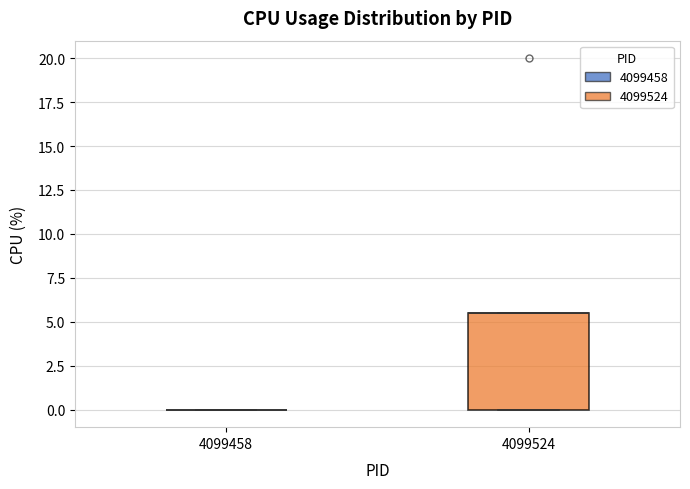

Reading left to right, transcribe this box plot: for each box, give where its median line is, the range the box spans, and where its two whiskers end, as read against the y-axis. The values are not printed on the chart, so give them approximately, as read against the axis.

4099458: box collapsed to a line at 0.0, whiskers 0.0 to 0.0
4099524: median 5.5 (drawn on the box's upper edge), box 0.0 to 5.5, whiskers 0.0 to 5.5